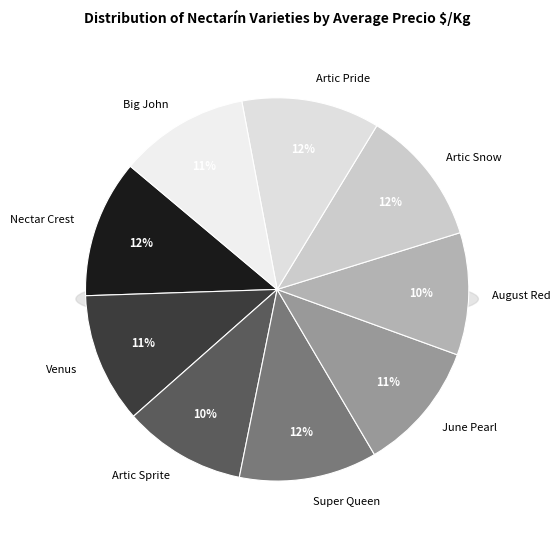

What is the largest slice in the pie chart?

Artic Pride